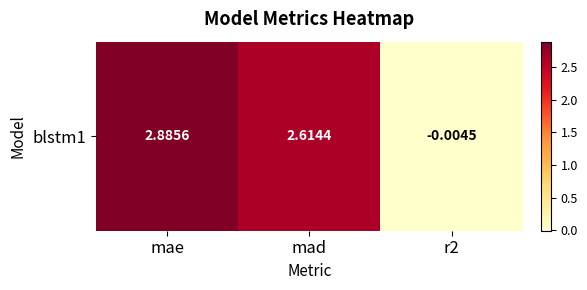

Which category has the lowest value across all series?

r2